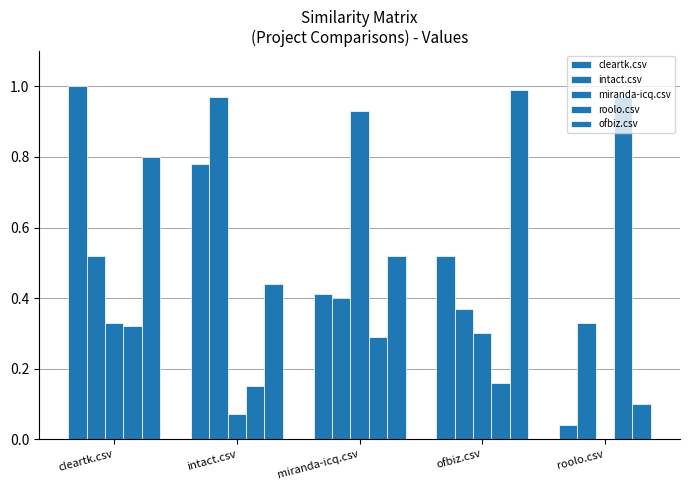

Are the bars grouped side by side (vs. stacked)?

Yes